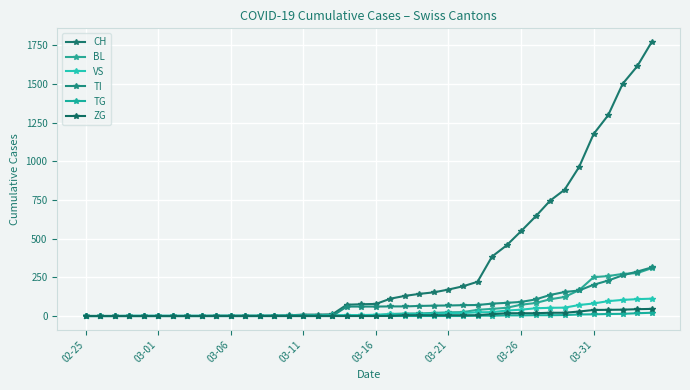

Is this an area chart (filled region under the line)?

No